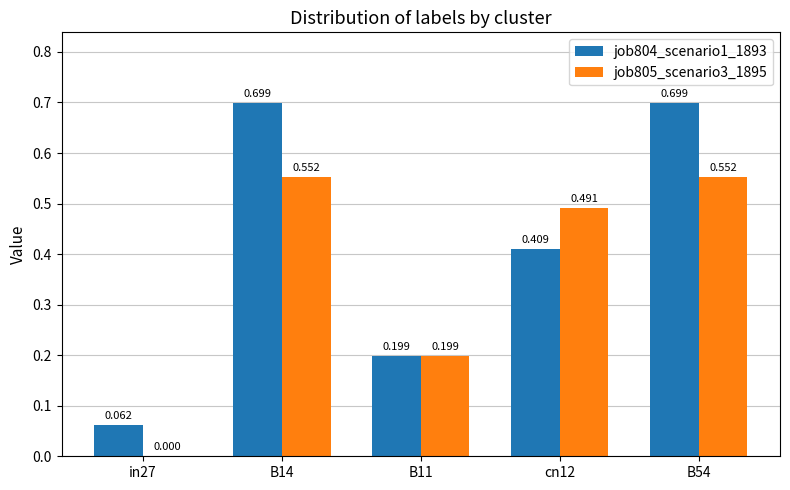

What is the sum of all job804_scenario1_1893 values?

2.1